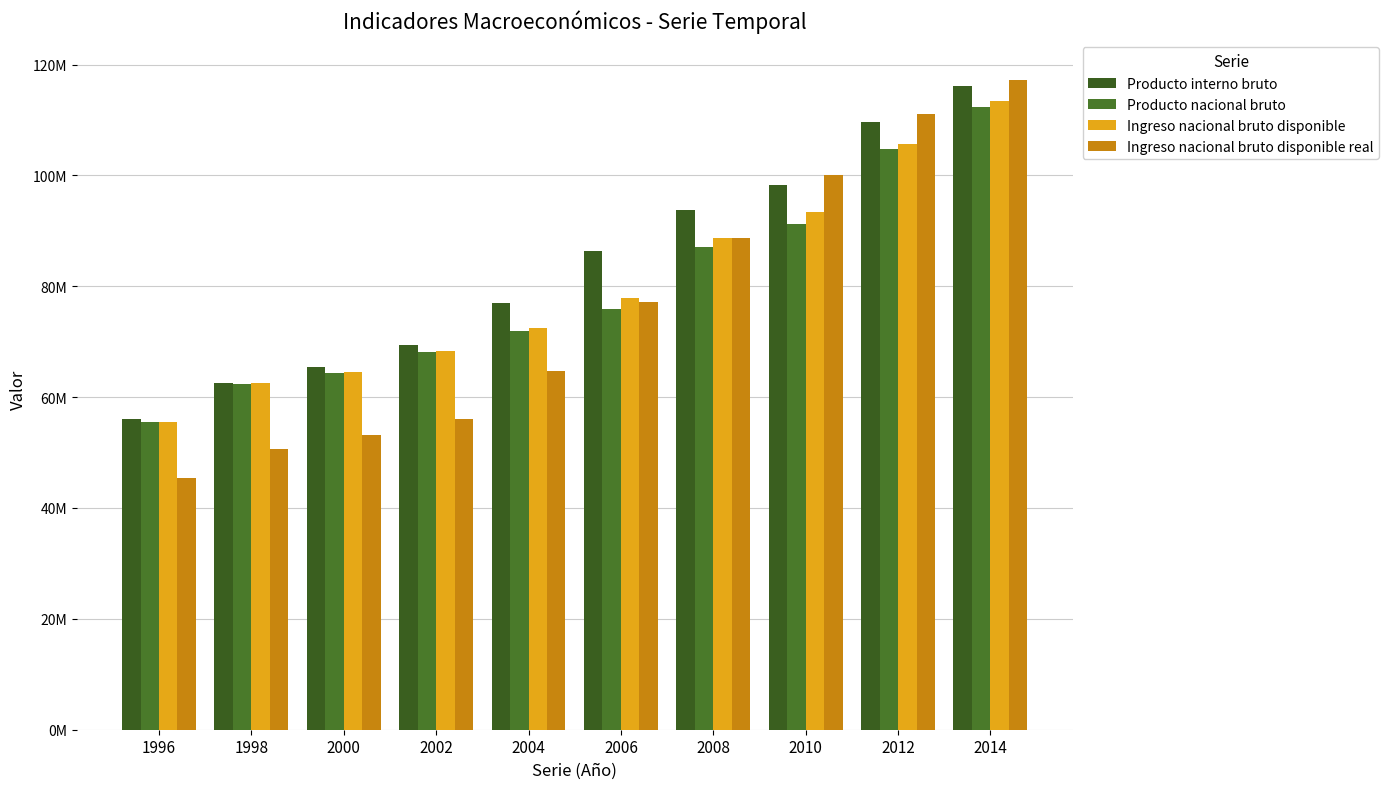

Which category has the highest value in the Ingreso nacional bruto disponible series?

2014